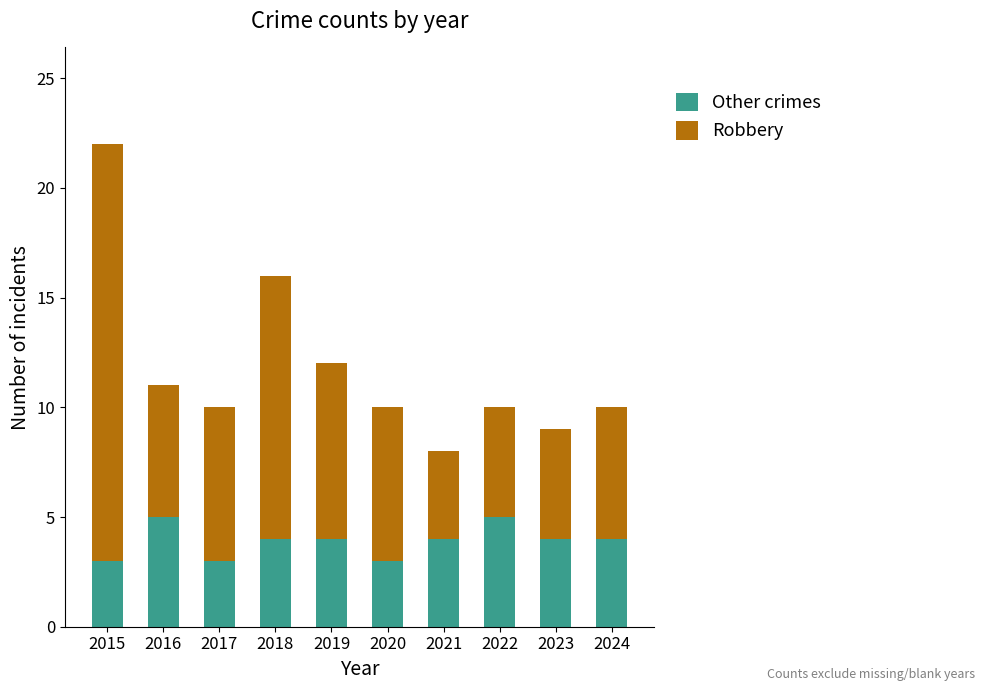

How many distinct data groups are displayed?

2